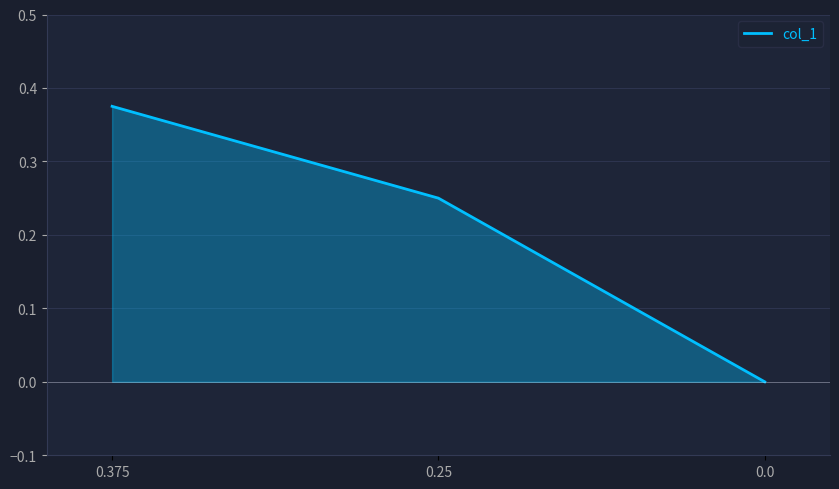

The chart shows a value of -0.1 at 0.0. True or false?

False